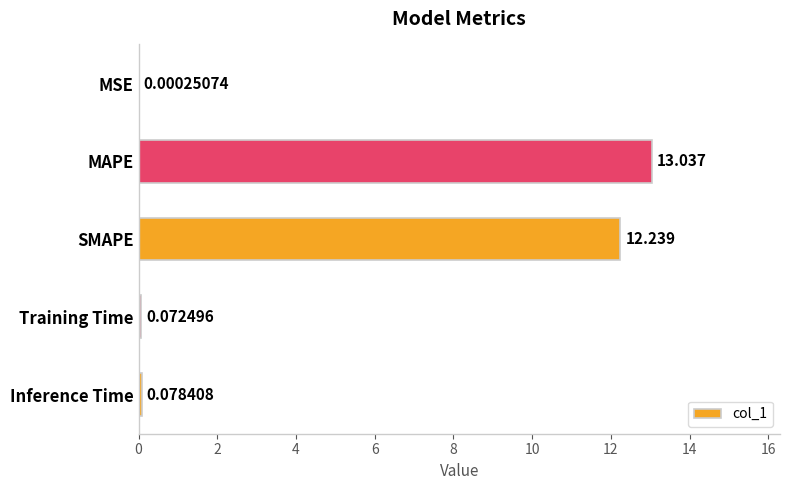

At which label is the value closest to 6?

Inference Time